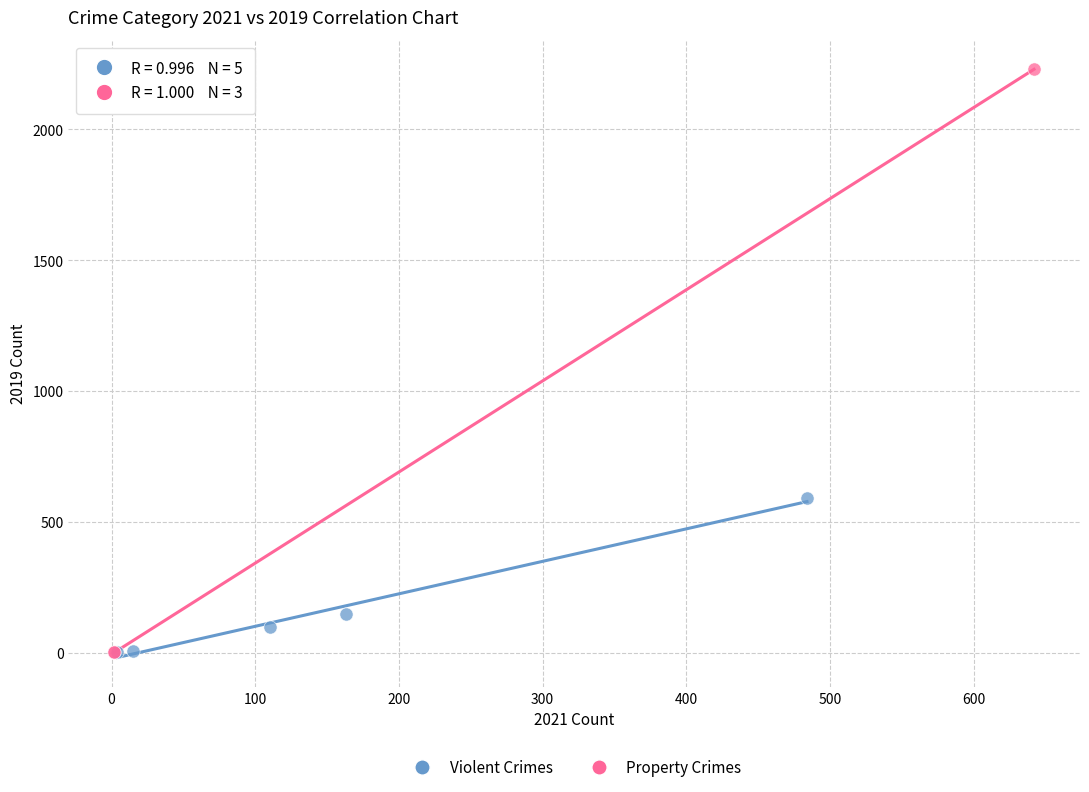

Which series contains the highest Y value?

Property Crimes